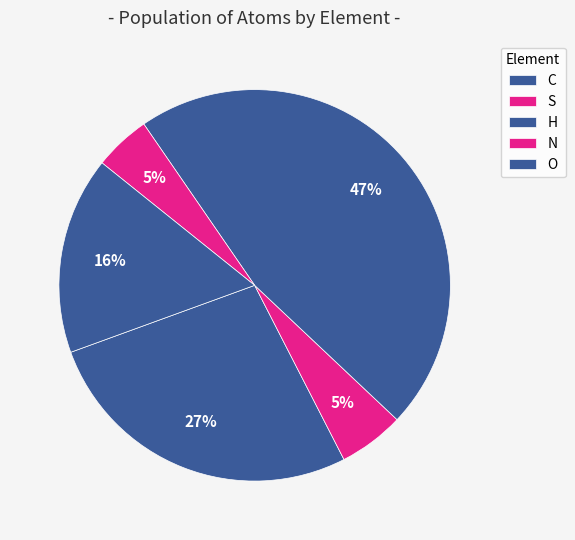

To the nearest percent, what is the combined percentage of C and H?

74%